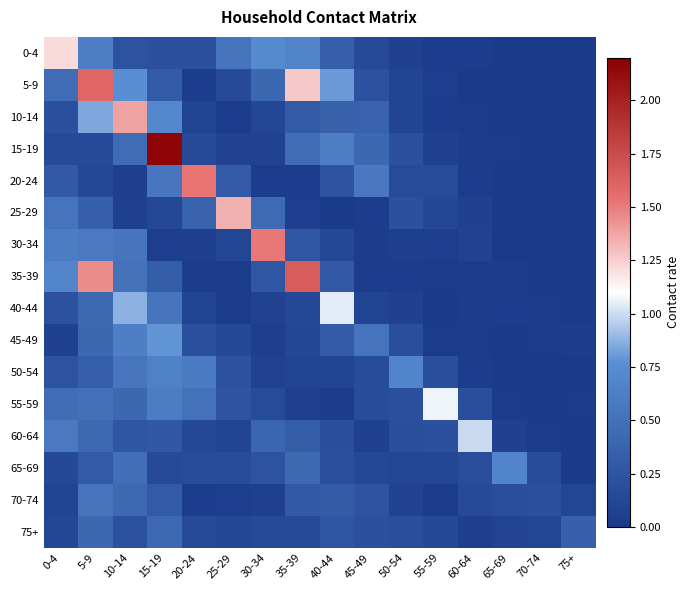

Which series has the largest total across all categories?

5-9